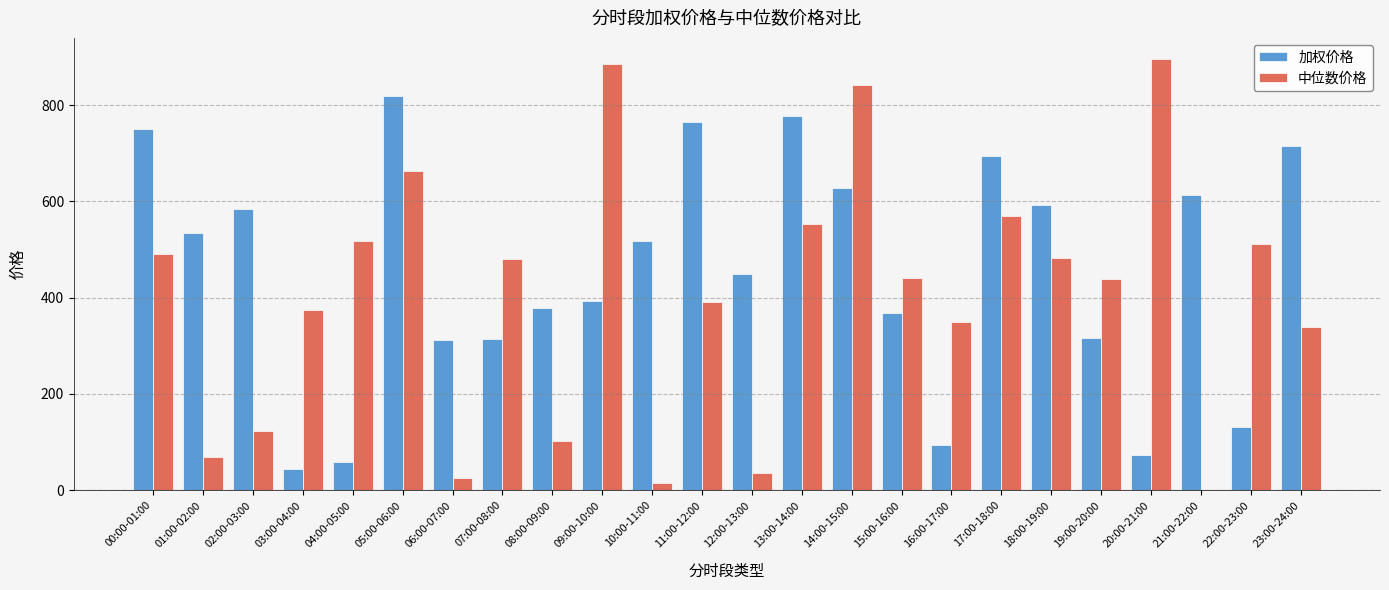

Which category has the highest value in the 加权价格 series?

05:00-06:00